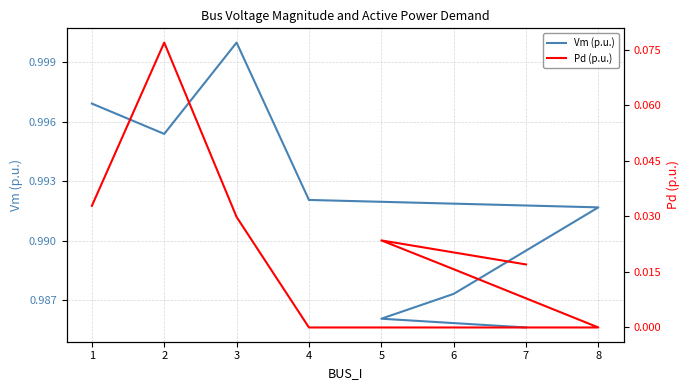

What is the sum of all Vm (p.u.) values?

7.9